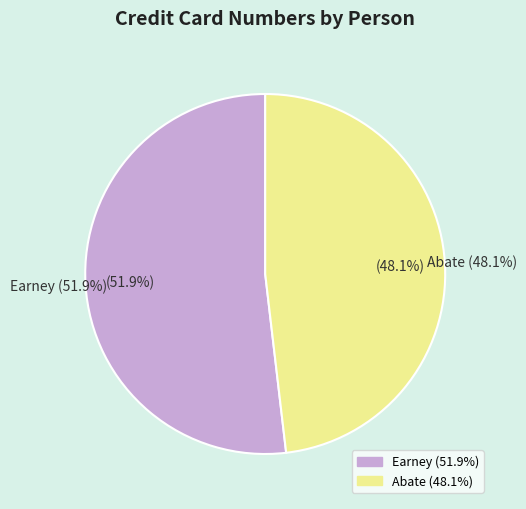

How much of the chart is everything except Abate?

51.9%